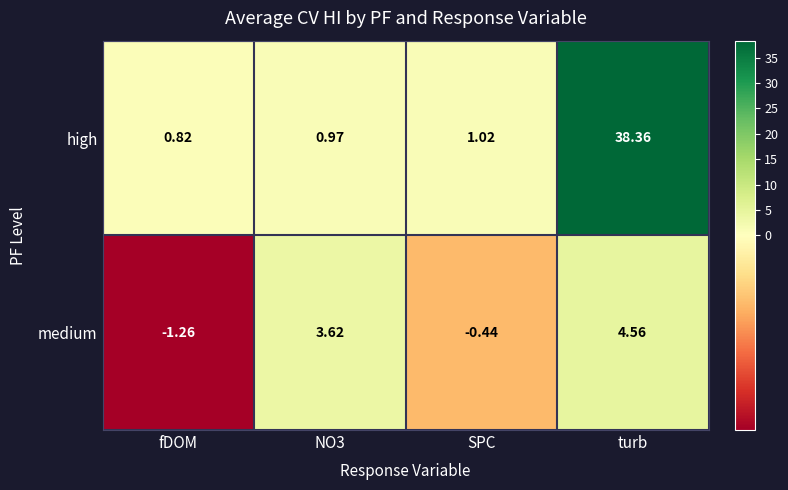

What is the spread (max minus min) of values at turb?

33.8